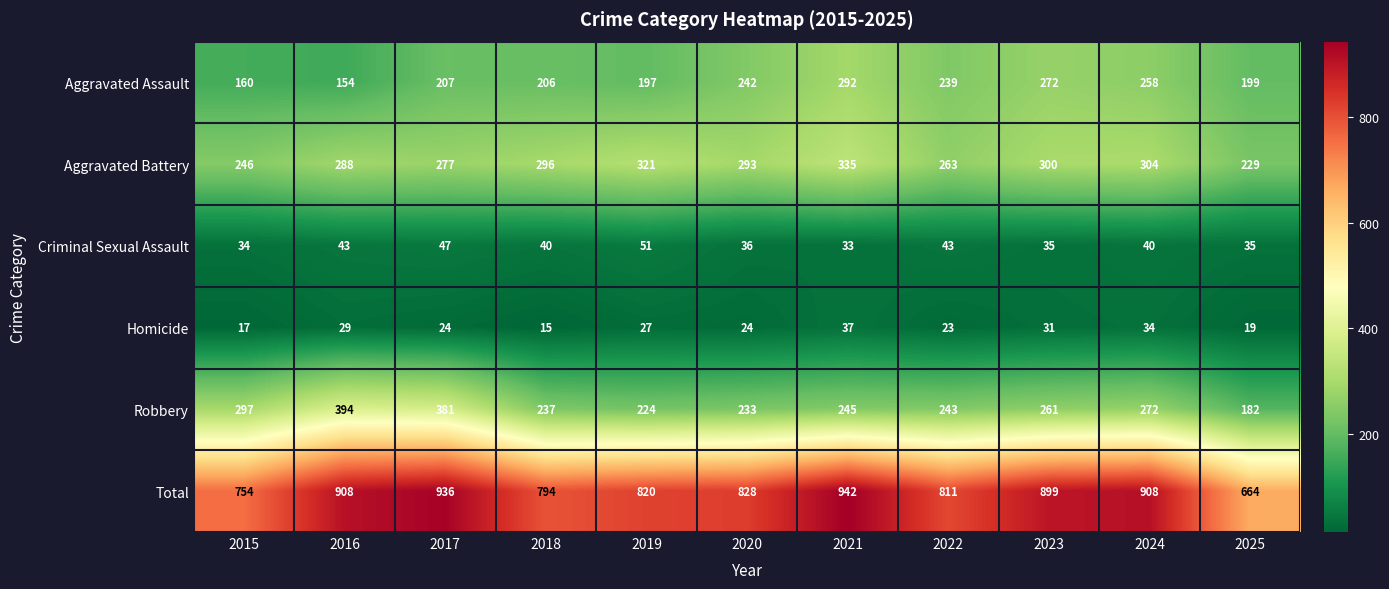

What is the difference between the highest and lowest values at 2017?

912